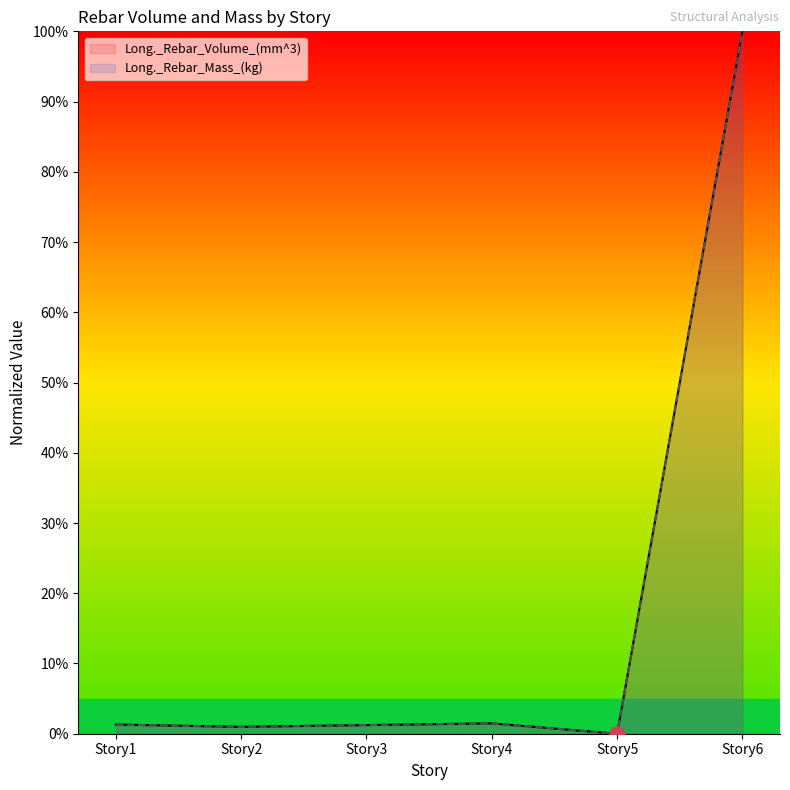

Is the value of Long._Rebar_Mass_(kg) at Story4 greater than the value of Long._Rebar_Volume_(mm^3) at Story5?

Yes